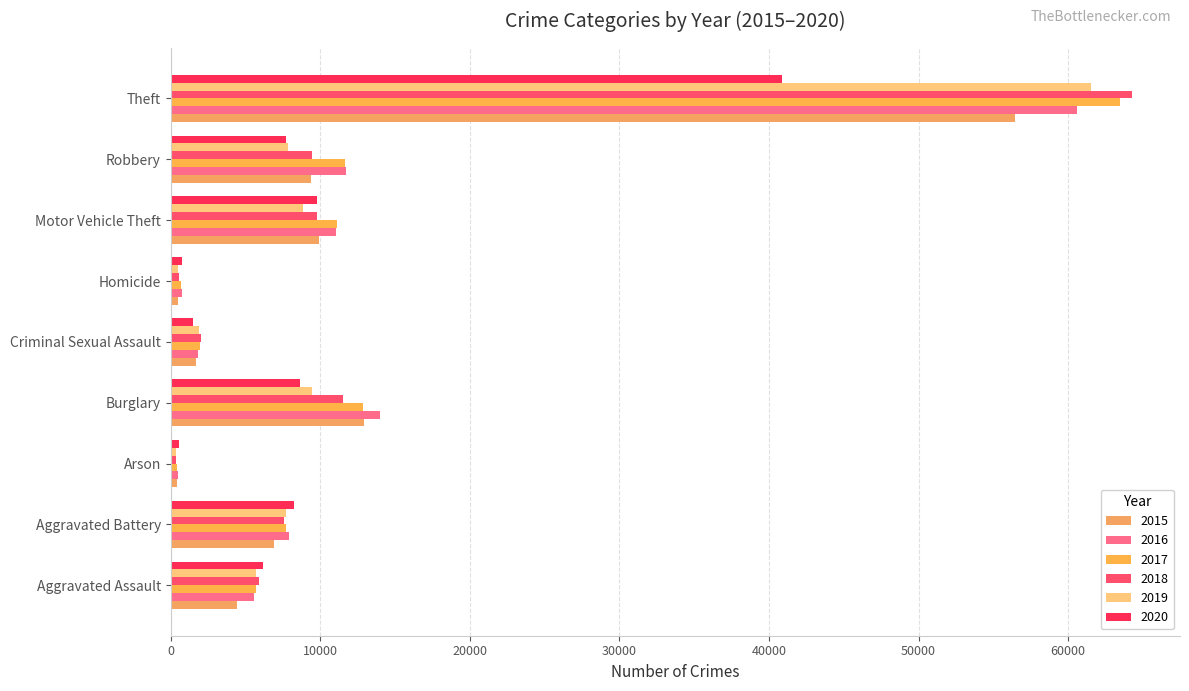

At which category is the sum across all series the highest?

Theft